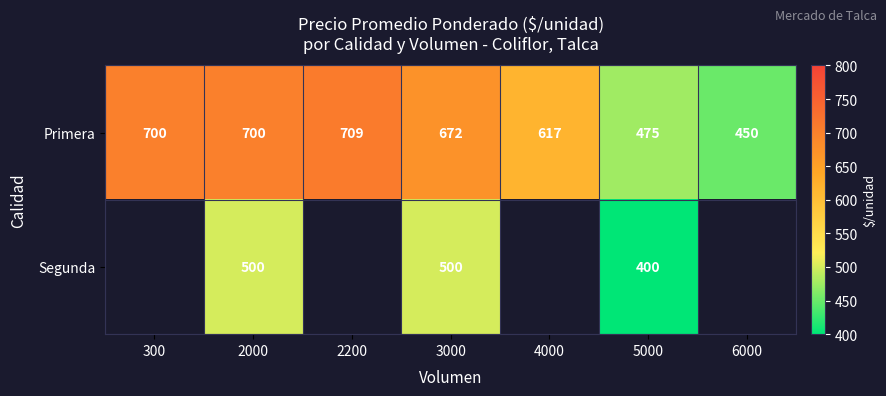

What is the total value across all series at 5000?

875